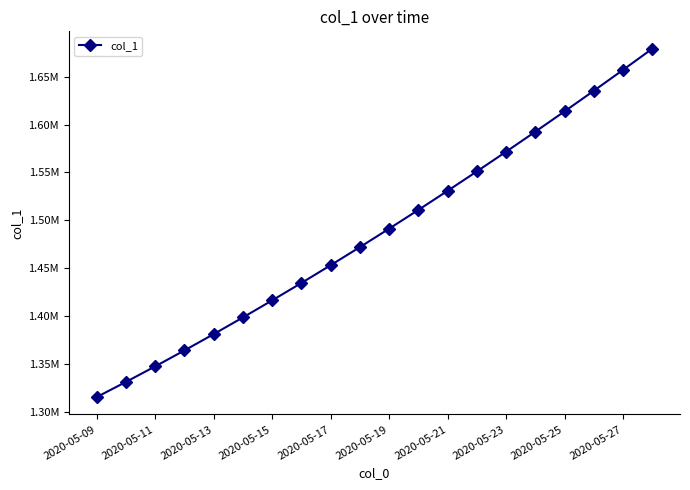

What is the sum of all values?

29745763.4